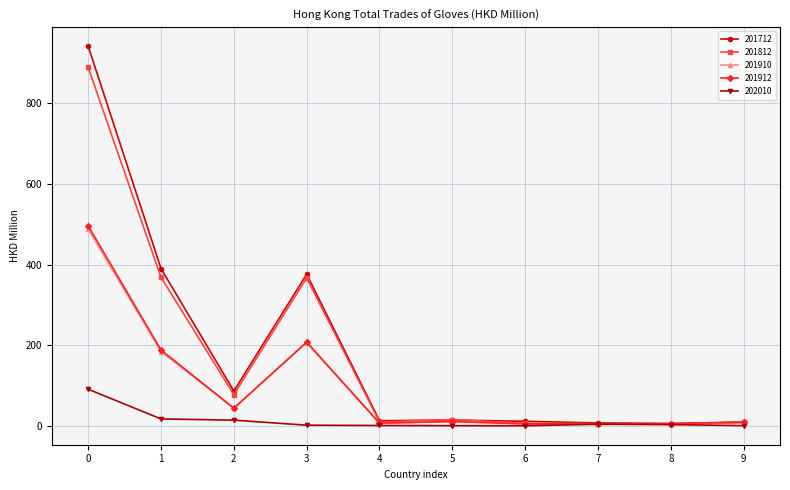

What is the greatest value displayed?

942.1